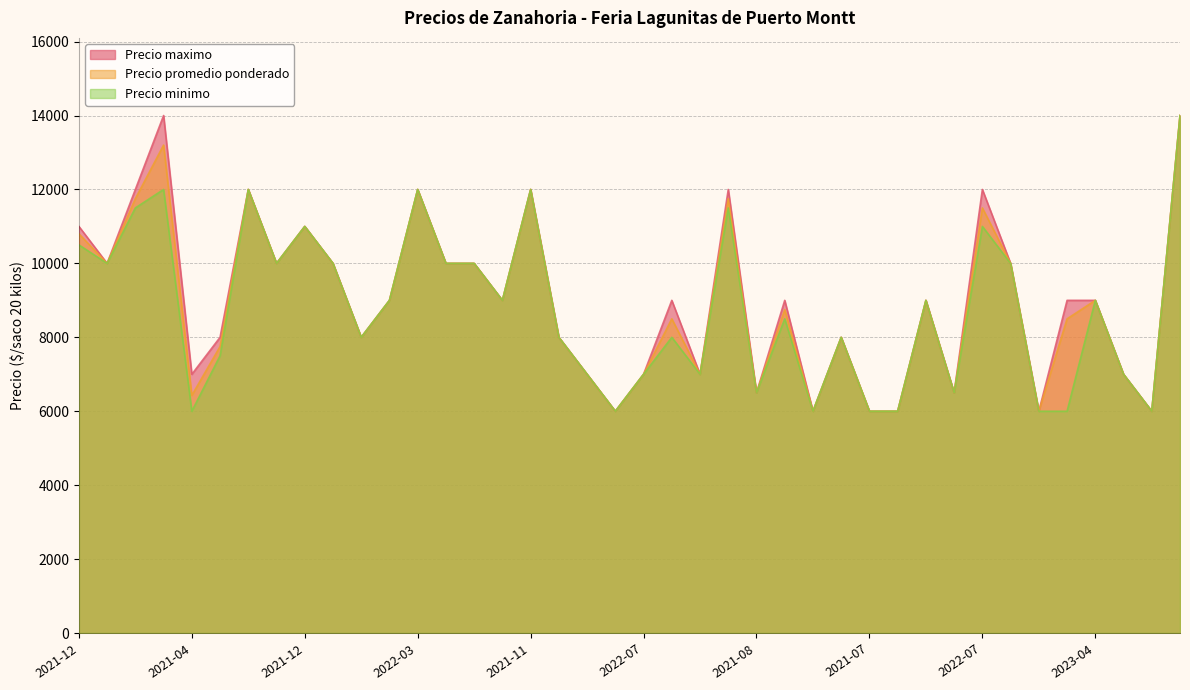

True or false: Precio promedio ponderado has more than 0 points higher than both neighbors.

True